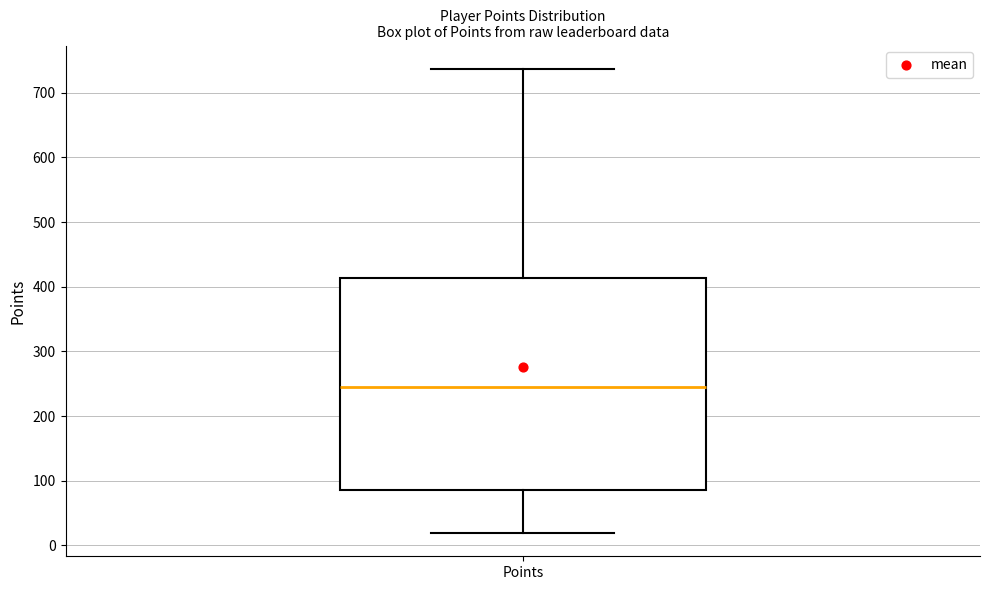

Read this box plot against the y-axis: the position of the median line, the range covered by the box, and the ends of both whiskers. The values are not printed on the chart, so give them approximately, as read against the axis.

median 250, box 90 to 410, whiskers 20 to 740